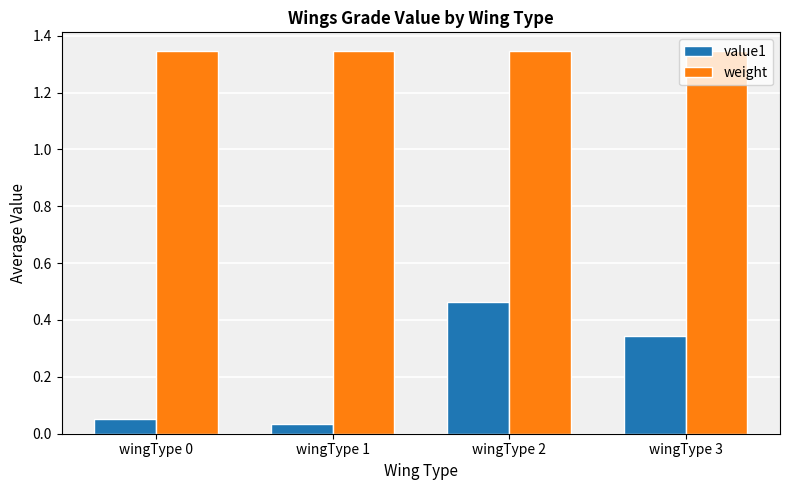

How many bars are there in total?

8